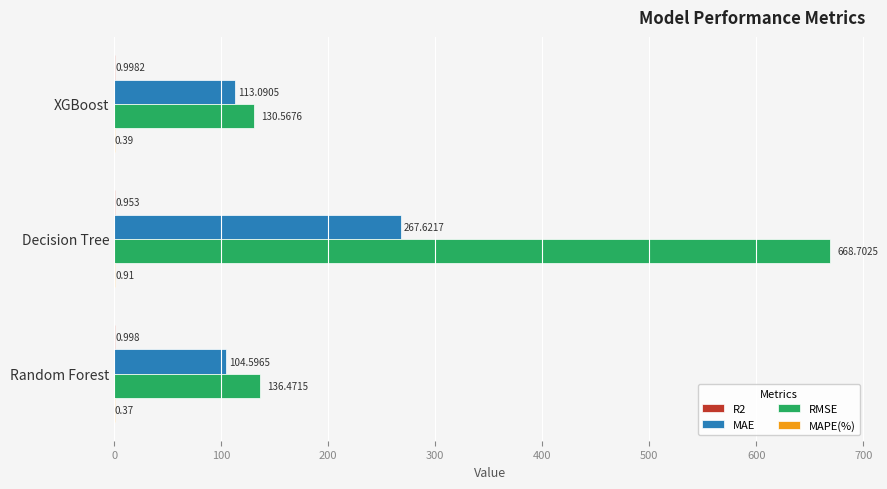

At which label does RMSE reach its peak?

Decision Tree